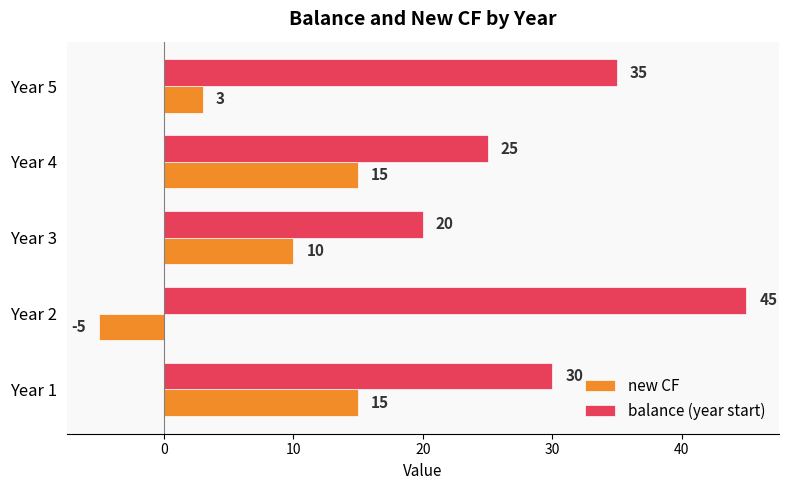

Is it true that new CF equals 15 at Year 4?

True